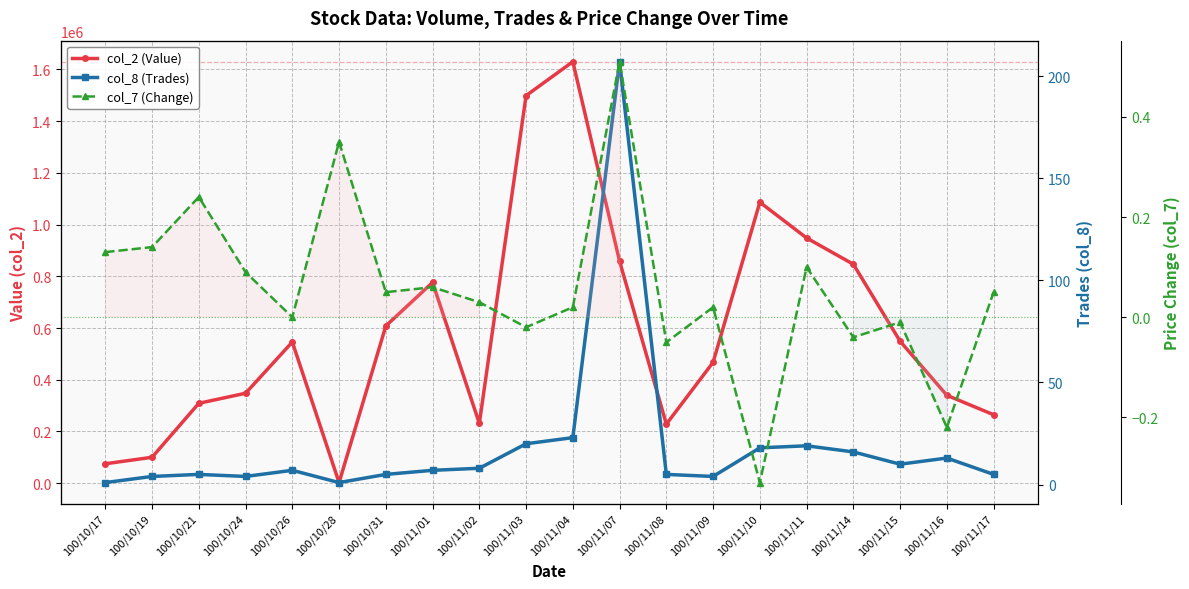

What is the lowest value of the col_8 (Trades) series?

1.0